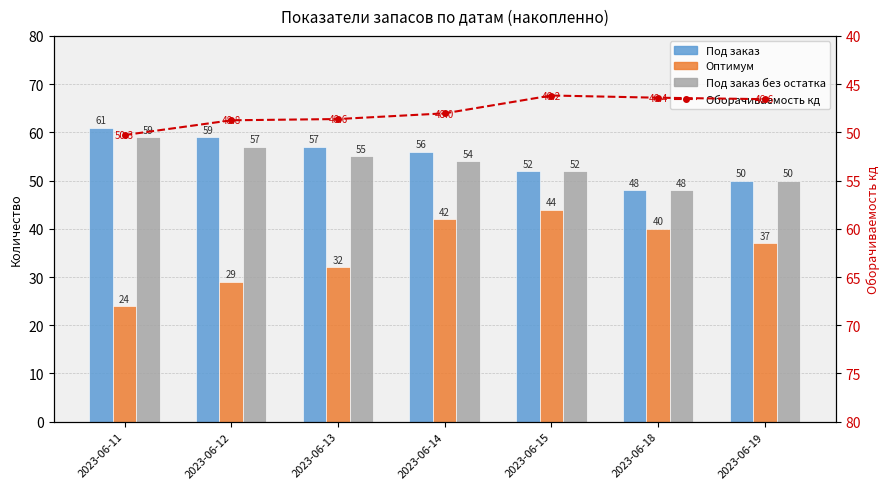

What is the maximum value shown in the chart?

61.0